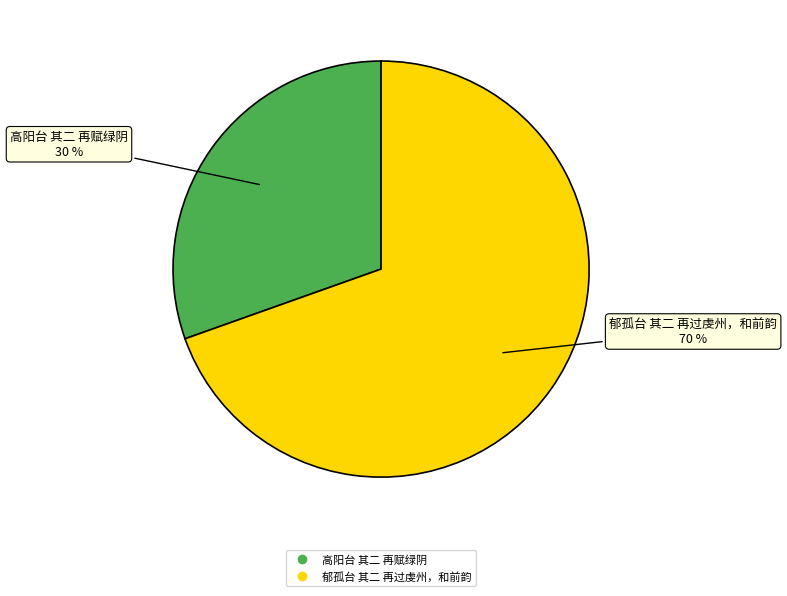

Which slice represents more than half of the pie?

郁孤台 其二 再过虔州，和前韵